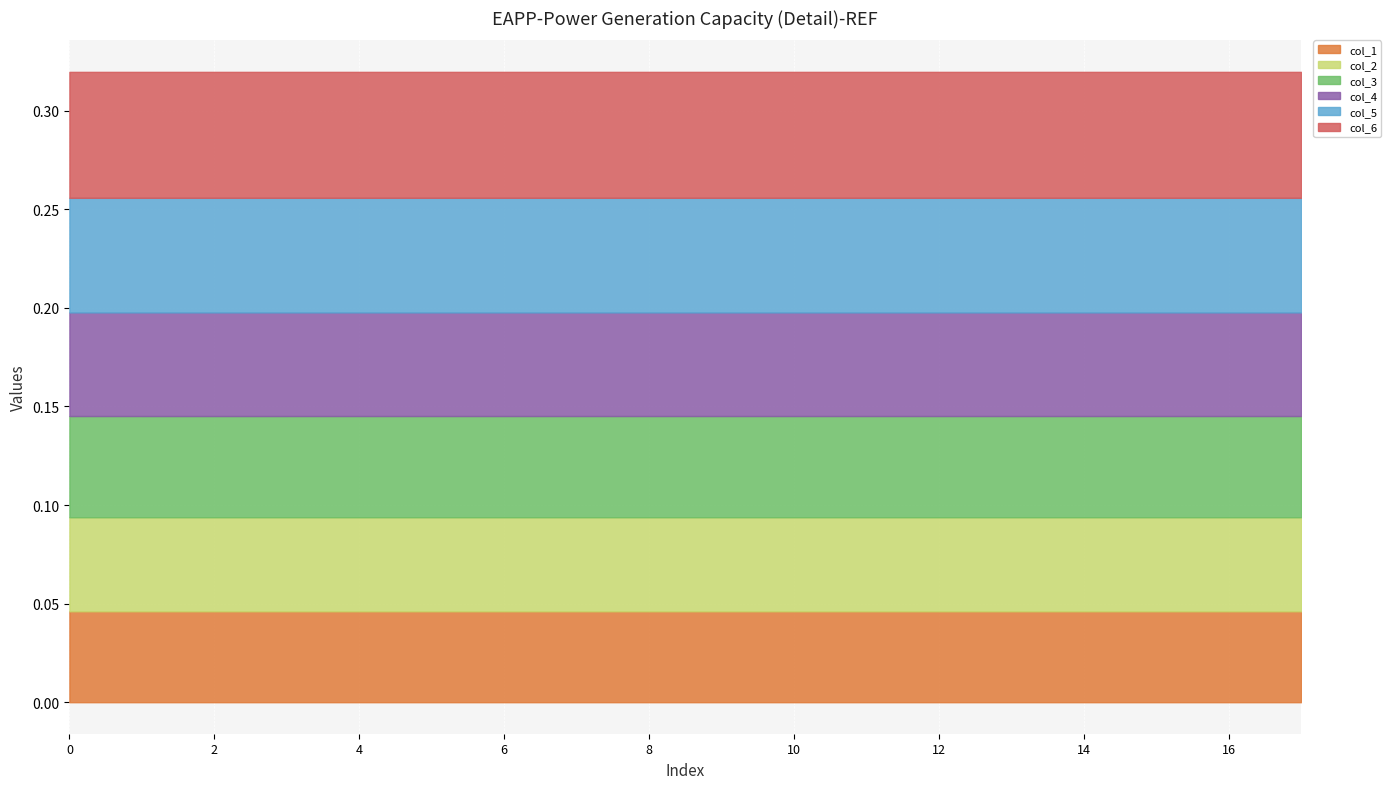

Is it true that col_1 equals 0.0 at 6?

False